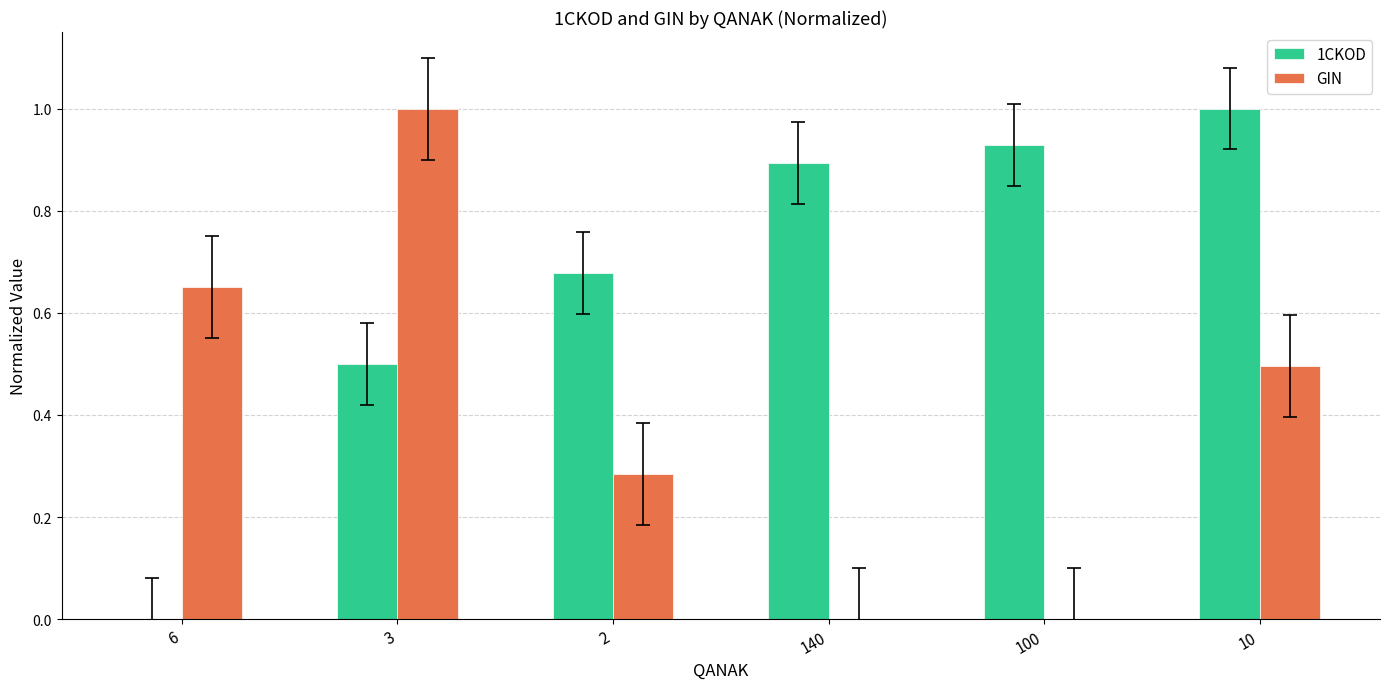

The value of GIN at 3 is 1.5. True or false?

False